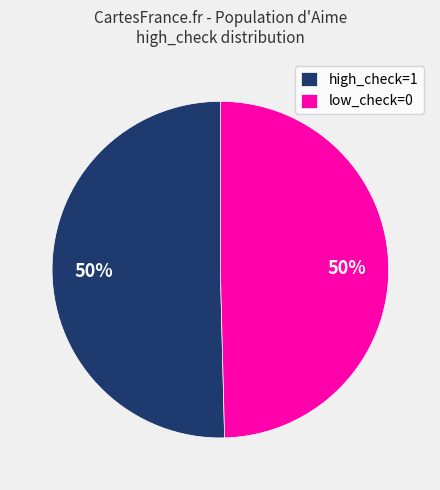

To the nearest percent, what is the average slice percentage?

50%